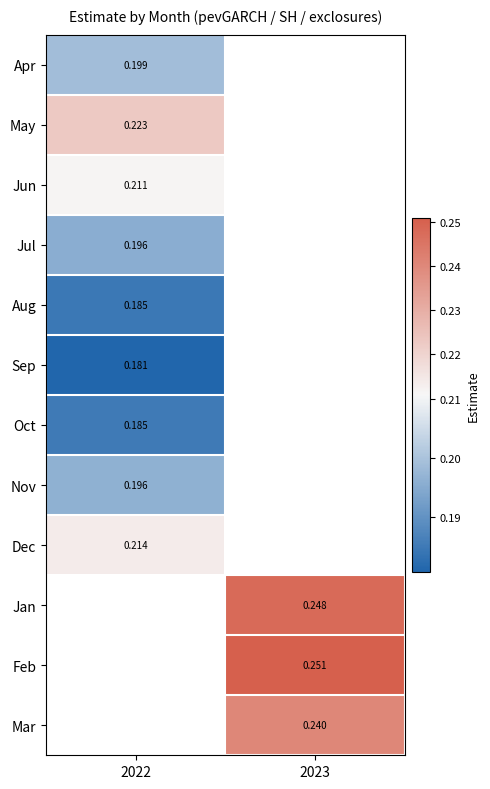

What value does the Sep series have at 2022?

0.2